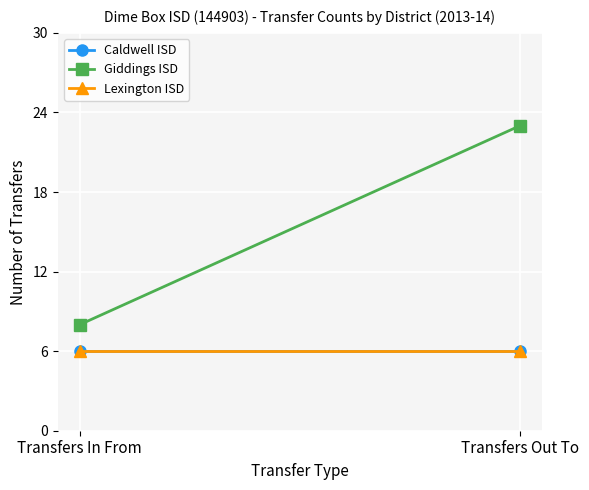

What is the label of the 1st point from the left?

Transfers In From